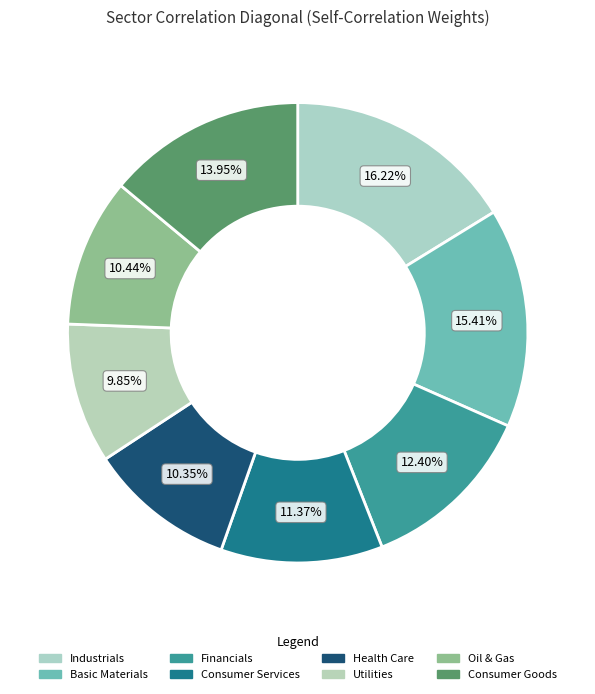

Does any single category account for the majority?

No